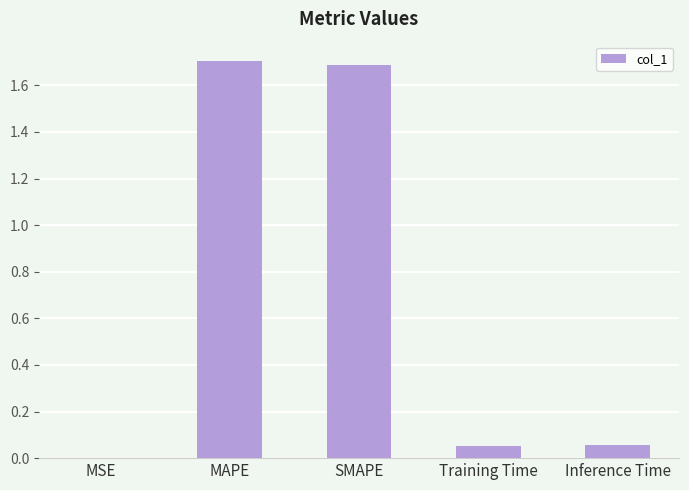

What is the maximum value shown in the chart?

1.7